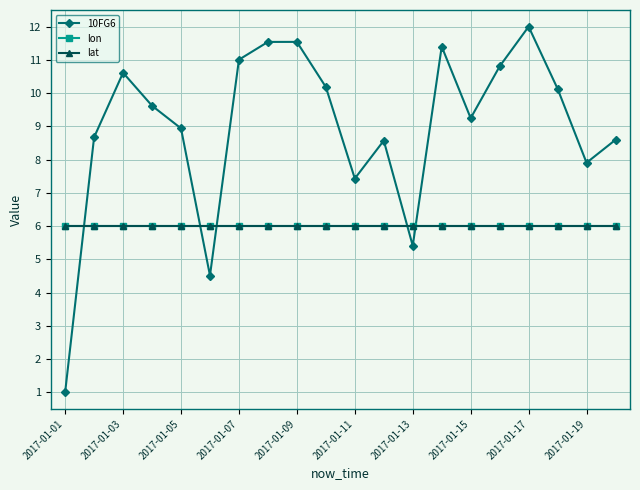

After their last crossing, which series has the higher values: lat or 10FG6?

10FG6